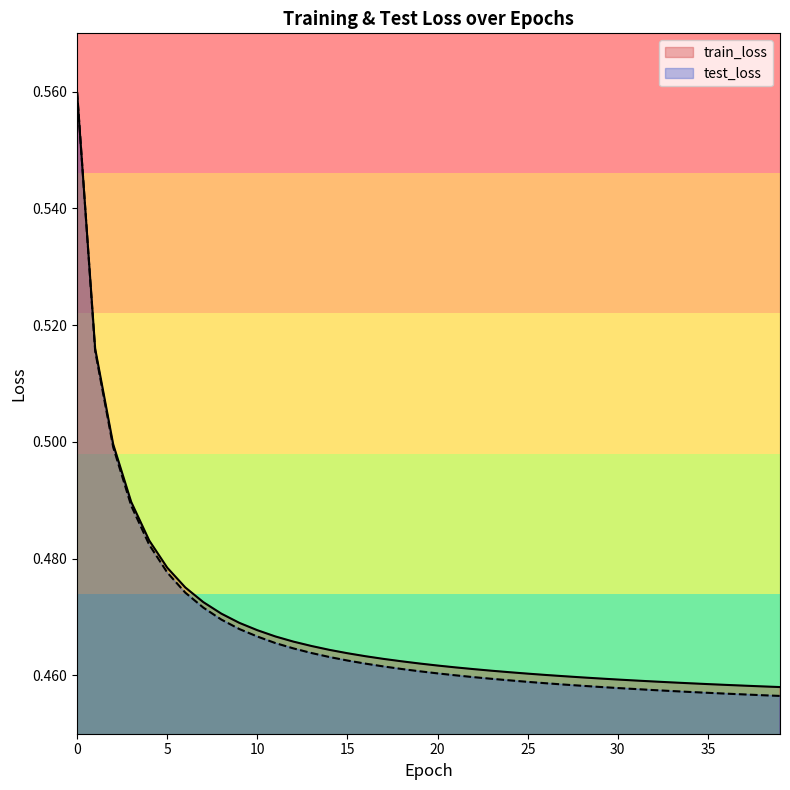

What is the sum of all train_loss values?

18.7